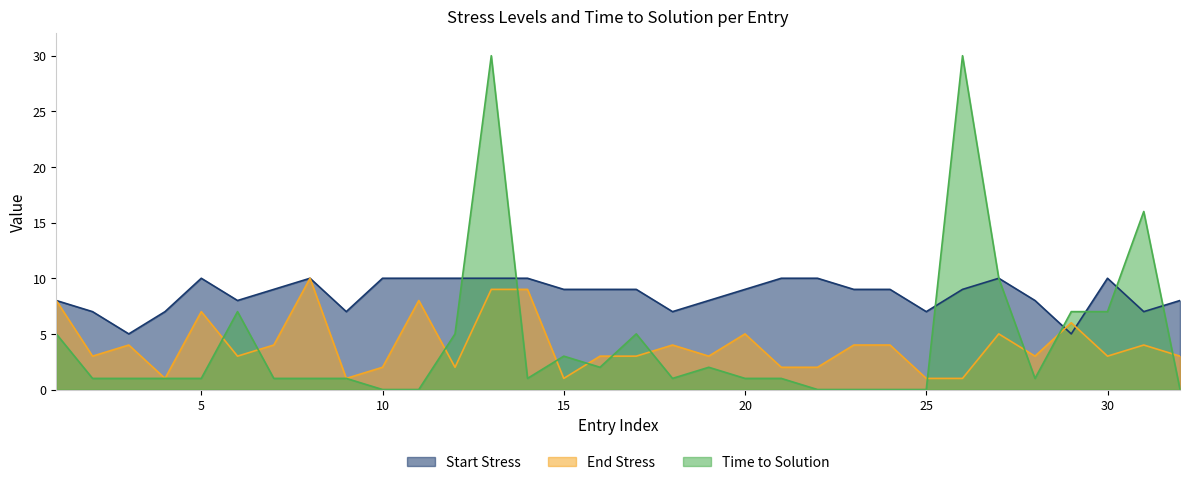

In Time to Solution, how many points are higher than both neighbors (excluding endpoints)?

7